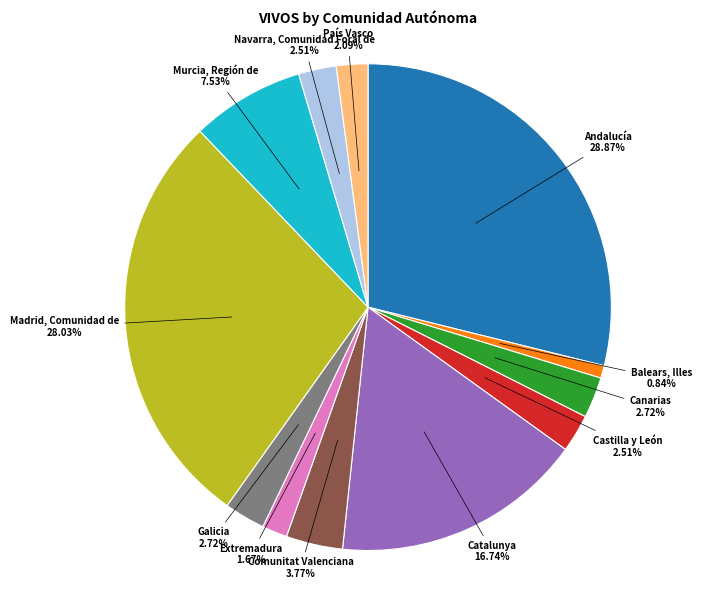

Is there a majority slice in this chart?

No